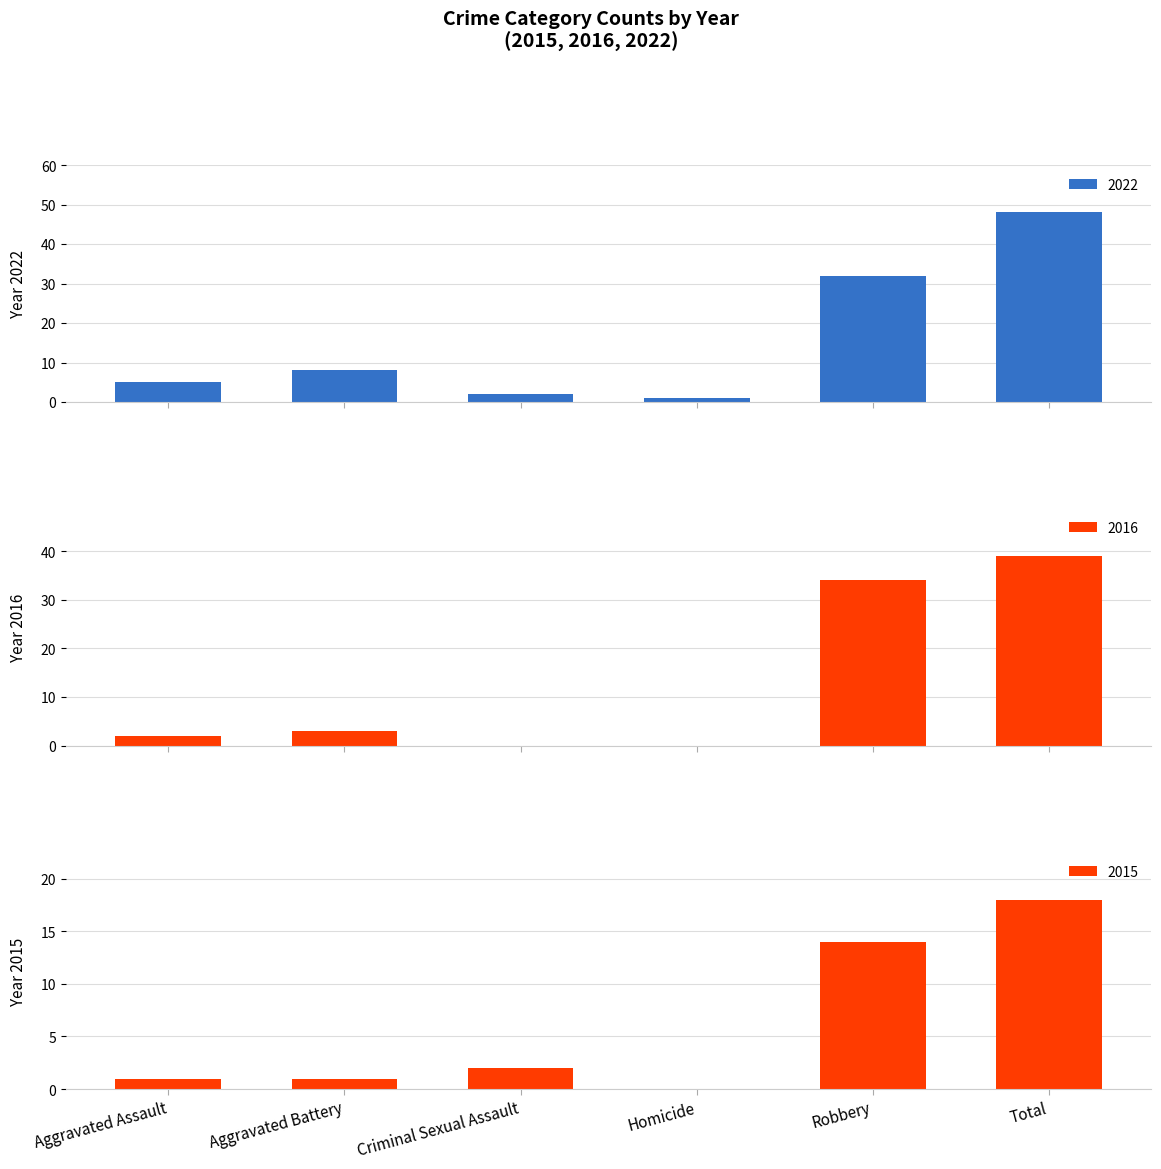

Which series has the largest range (max minus min)?

2022